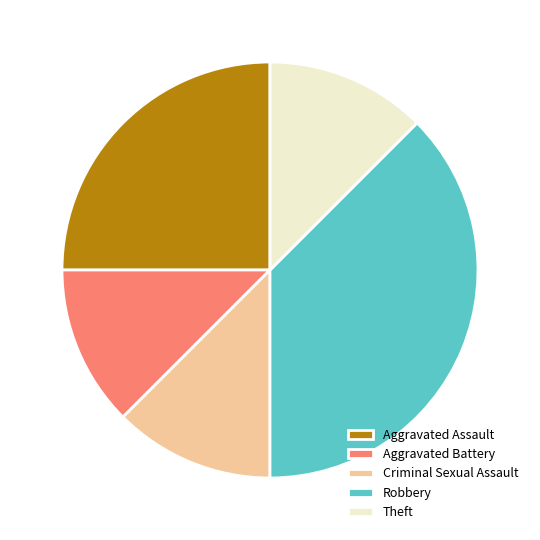

Which category has the biggest portion of the pie?

Robbery